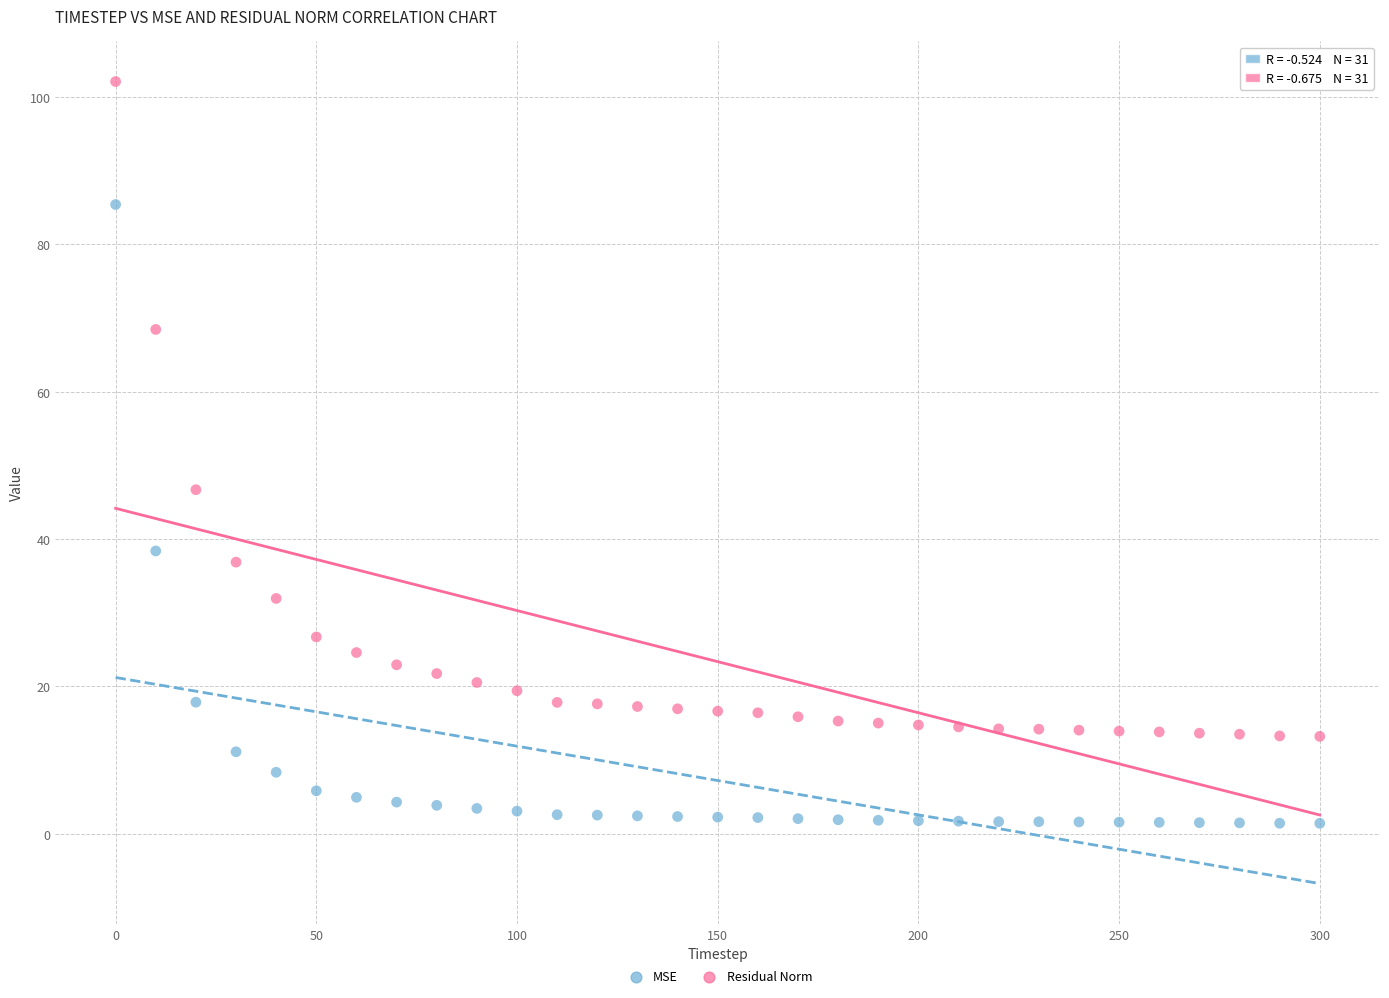

Across all data points, what is the range of X values (max minus min)?

300.0